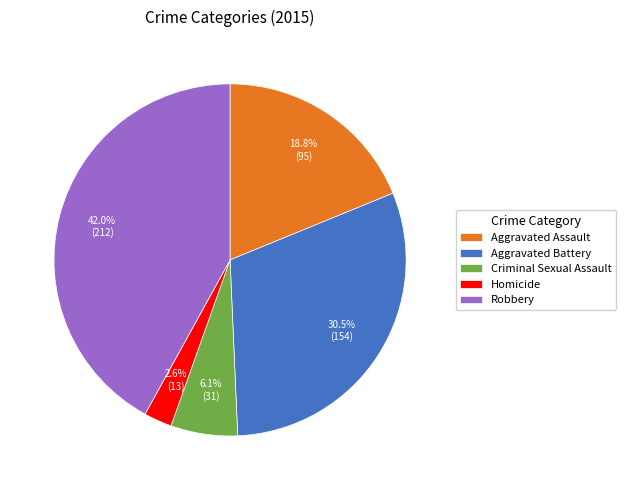

True or false: Homicide accounts for 3% of the total.

True